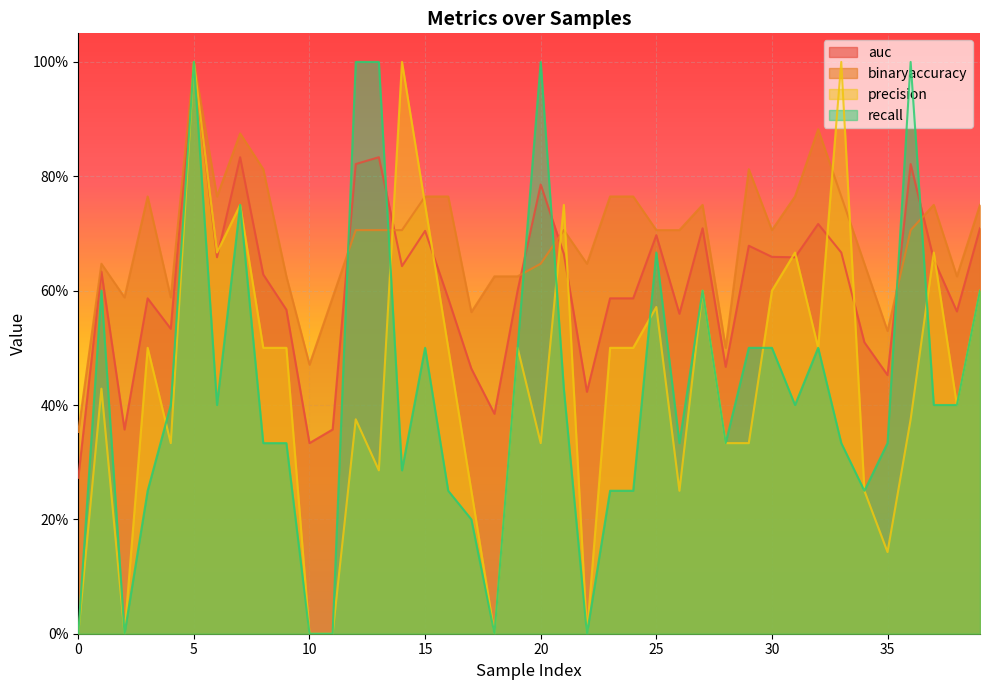

True or false: auc and recall intersect in this chart.

True